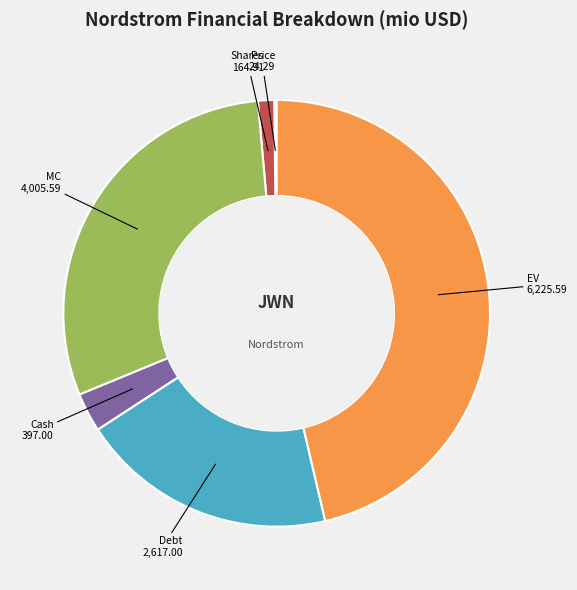

Do EV and Cash together represent more than half of the pie?

No